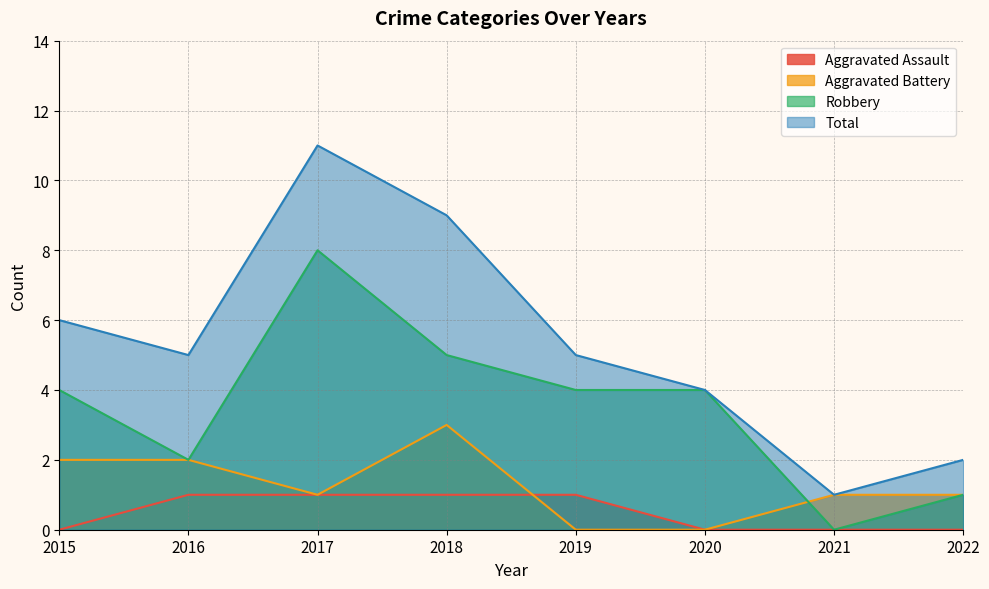

Reading left to right, transcribe all the data shown in this chart.

Aggravated Assault: 0	1	1	1	1	0	0	0
Aggravated Battery: 2	2	1	3	0	0	1	1
Robbery: 4	2	8	5	4	4	0	1
Total: 6	5	11	9	5	4	1	2